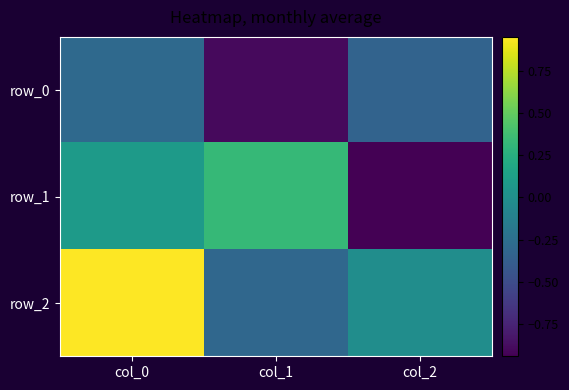

What is the average value of the row_0 series?

-0.5